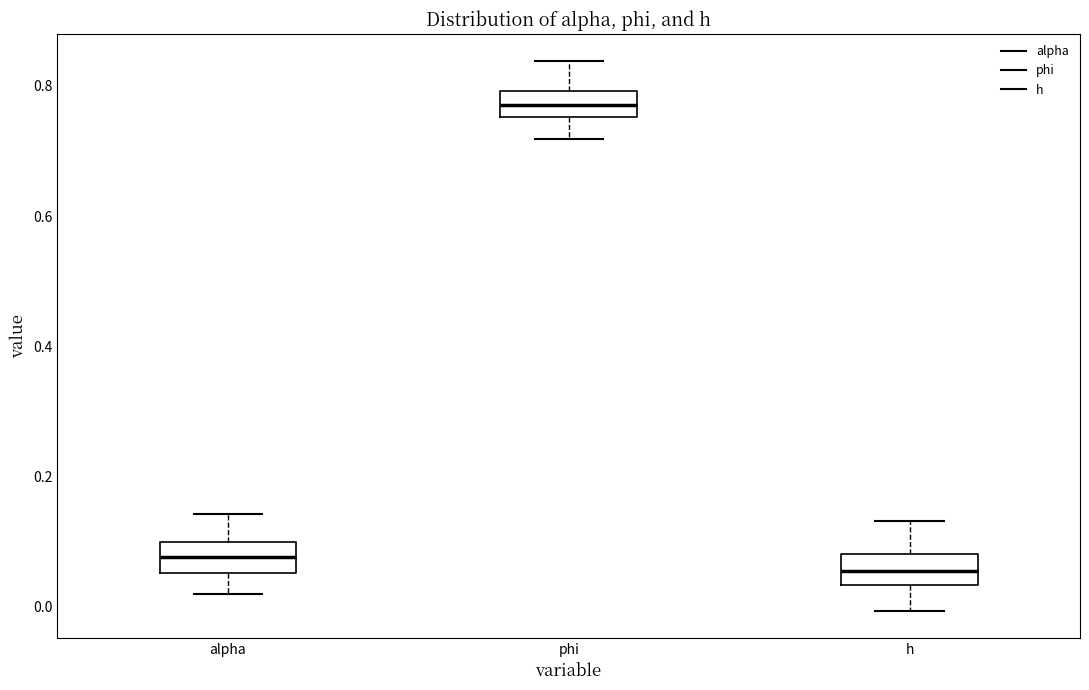

Reading left to right, transcribe this box plot: for each box, give where its median line is, the range the box spans, and where its two whiskers end, as read against the y-axis. The values are not printed on the chart, so give them approximately, as read against the axis.

alpha: median 0.08, box 0.06 to 0.10, whiskers 0.02 to 0.14
phi: median 0.78, box 0.76 to 0.80, whiskers 0.72 to 0.84
h: median 0.06, box 0.04 to 0.08, whiskers 0.00 to 0.14